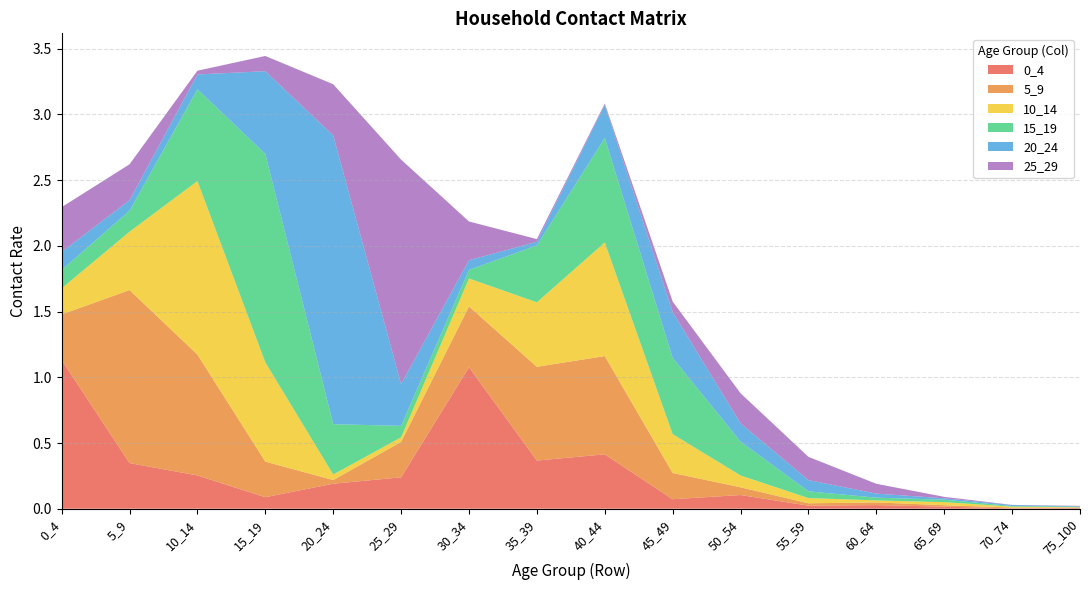

Reading right to left, what are all the values shown in this chart?

0_4: 75_100=0.0	70_74=0.0	65_69=0.0	60_64=0.0	55_59=0.0	50_54=0.1	45_49=0.1	40_44=0.4	35_39=0.4	30_34=1.1	25_29=0.2	20_24=0.2	15_19=0.1	10_14=0.3	5_9=0.3	0_4=1.1
5_9: 75_100=0.0	70_74=0.0	65_69=0.0	60_64=0.0	55_59=0.0	50_54=0.1	45_49=0.2	40_44=0.7	35_39=0.7	30_34=0.5	25_29=0.3	20_24=0.0	15_19=0.3	10_14=0.9	5_9=1.3	0_4=0.3
10_14: 75_100=0.0	70_74=0.0	65_69=0.0	60_64=0.0	55_59=0.0	50_54=0.1	45_49=0.3	40_44=0.9	35_39=0.5	30_34=0.2	25_29=0.0	20_24=0.0	15_19=0.8	10_14=1.3	5_9=0.4	0_4=0.2
15_19: 75_100=0.0	70_74=0.0	65_69=0.0	60_64=0.0	55_59=0.1	50_54=0.3	45_49=0.6	40_44=0.8	35_39=0.4	30_34=0.1	25_29=0.1	20_24=0.4	15_19=1.6	10_14=0.7	5_9=0.2	0_4=0.1
20_24: 75_100=0.0	70_74=0.0	65_69=0.0	60_64=0.0	55_59=0.1	50_54=0.1	45_49=0.3	40_44=0.3	35_39=0.0	30_34=0.1	25_29=0.3	20_24=2.2	15_19=0.6	10_14=0.1	5_9=0.1	0_4=0.1
25_29: 75_100=0.0	70_74=0.0	65_69=0.0	60_64=0.1	55_59=0.2	50_54=0.2	45_49=0.1	40_44=0.0	35_39=0.0	30_34=0.3	25_29=1.7	20_24=0.4	15_19=0.1	10_14=0.0	5_9=0.3	0_4=0.3